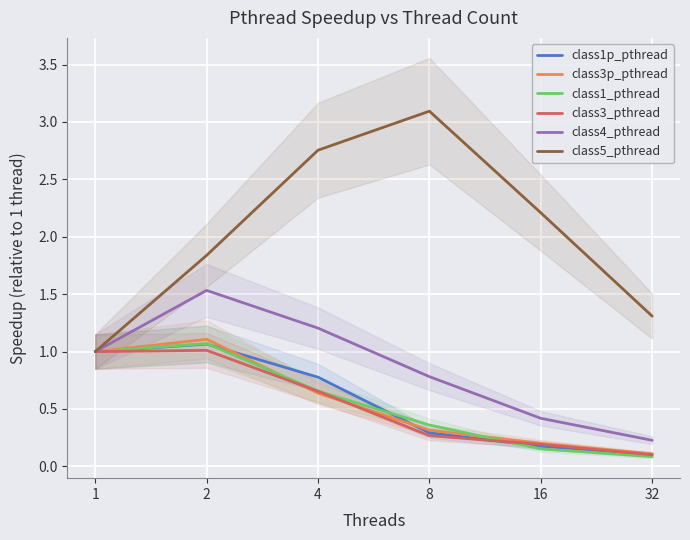

True or false: class1_pthread has more than 0 interior local peaks.

True